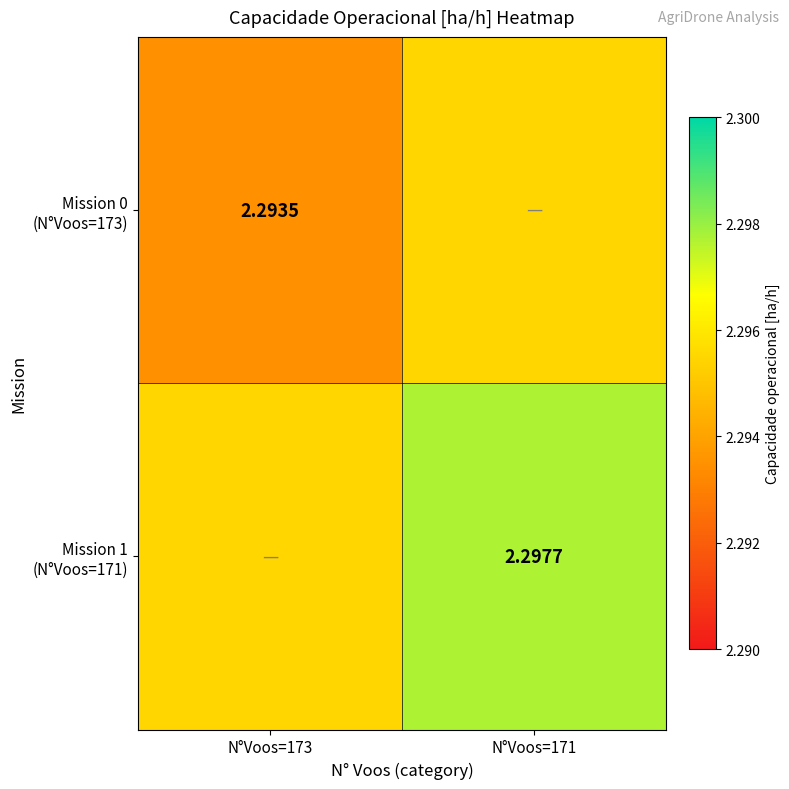

True or false: Mission 0 (N°Voos=173) has a value of 2.3 at N°Voos=173.

True